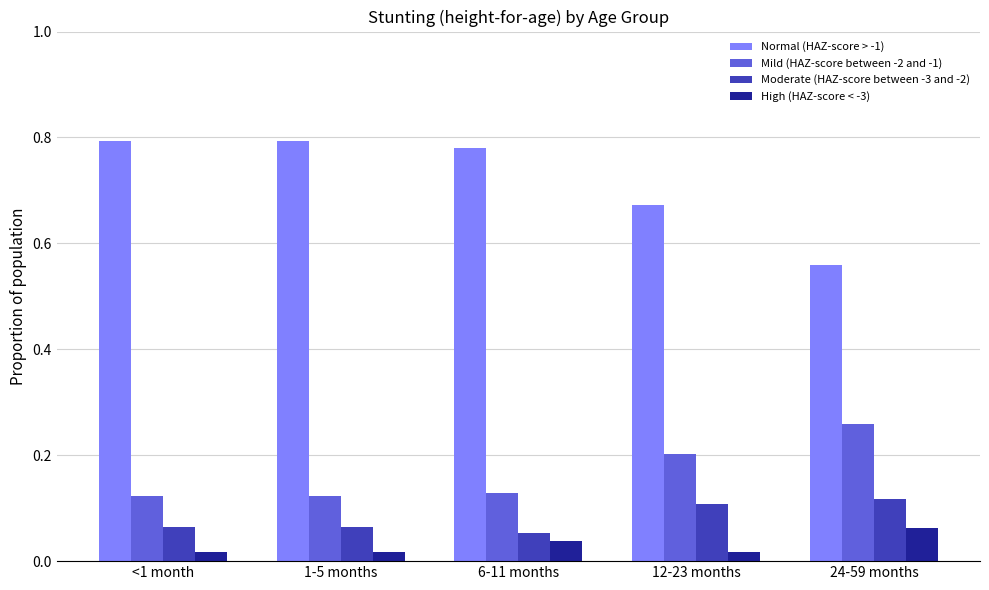

How many bars are there in total?

20